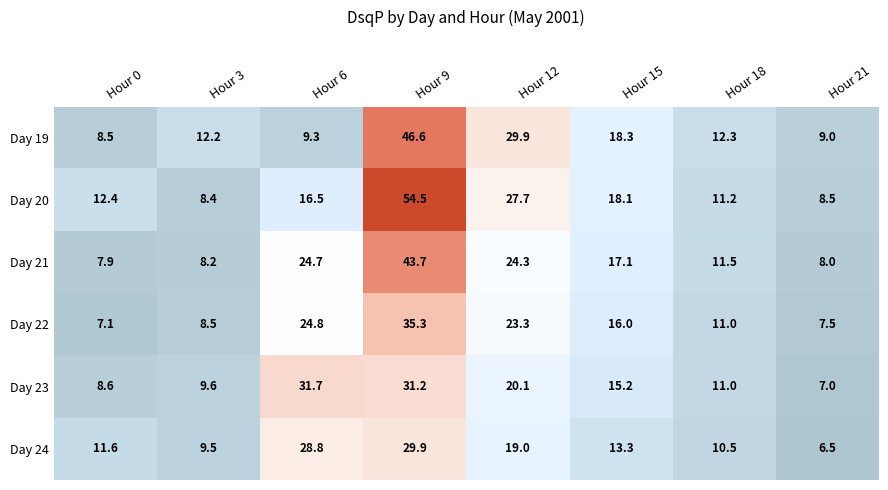

Count the number of data series in this chart.

6